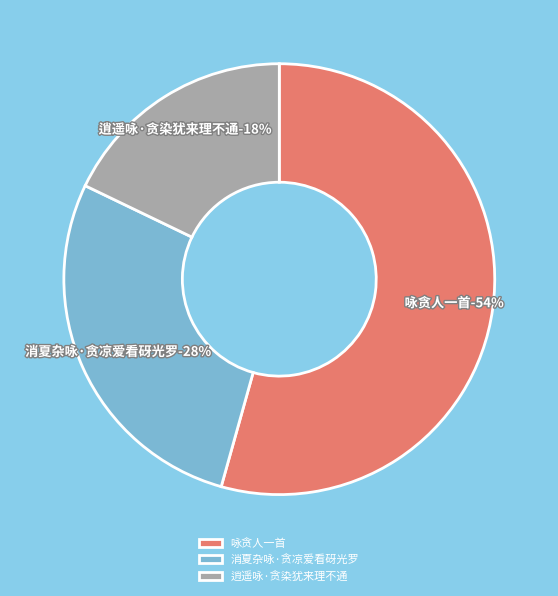

Rank the categories by value from lowest to highest.

逍遥咏·贪染犹来理不通, 消夏杂咏·贪凉爱看砑光罗, 咏贪人一首